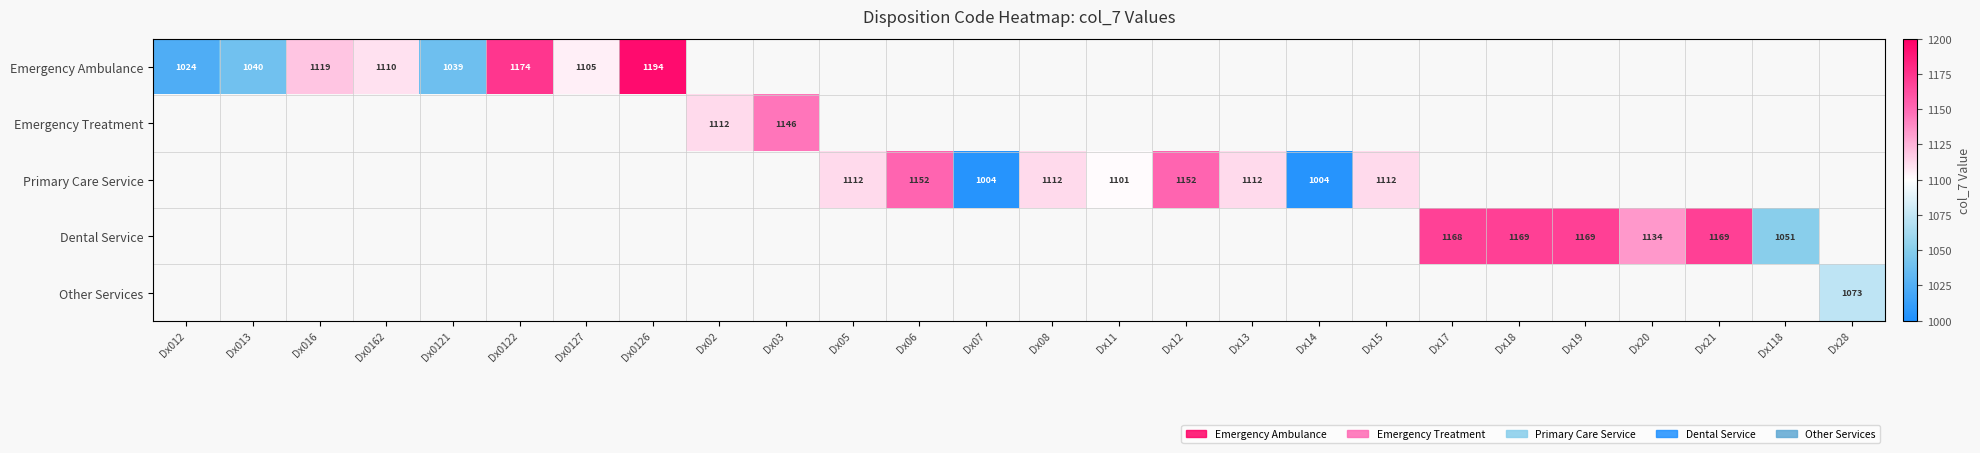

The value of Dental Service at Dx21 is 1169. True or false?

True